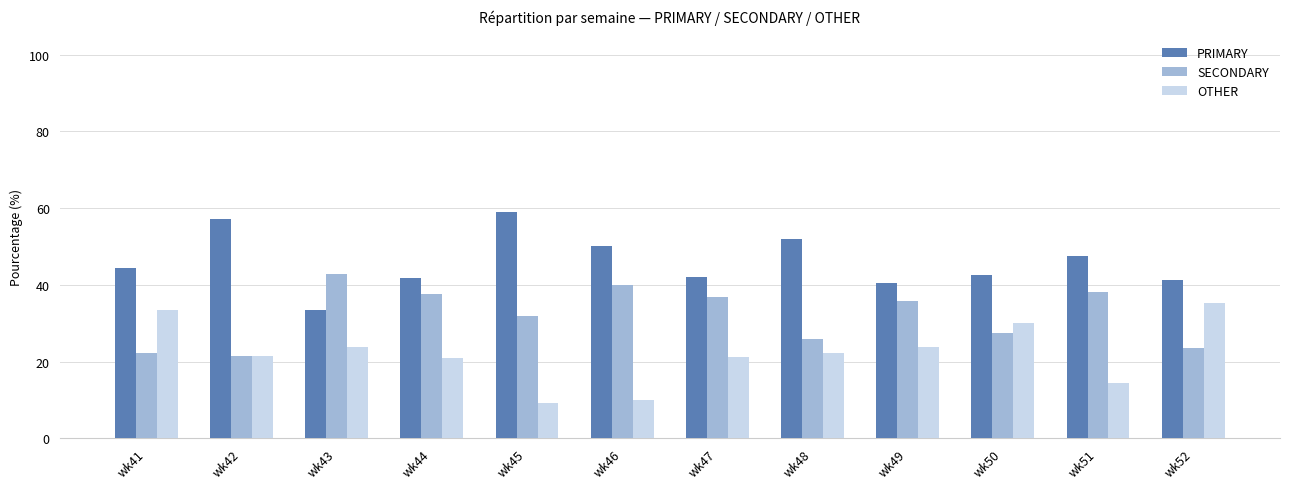

What is the spread (max minus min) of values at wk45?

50.0